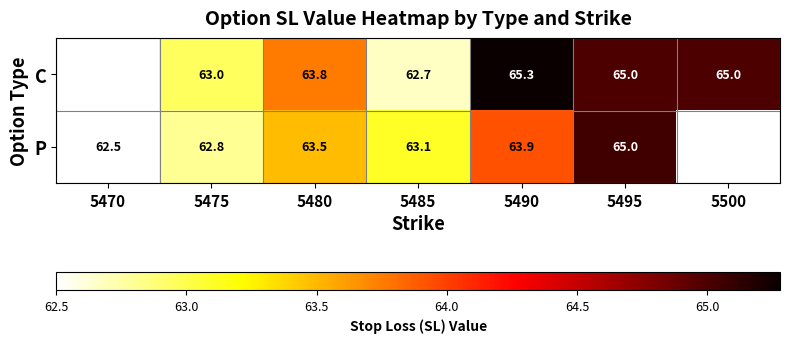

Between 5485 and 5495, which series saw the biggest shift?

C